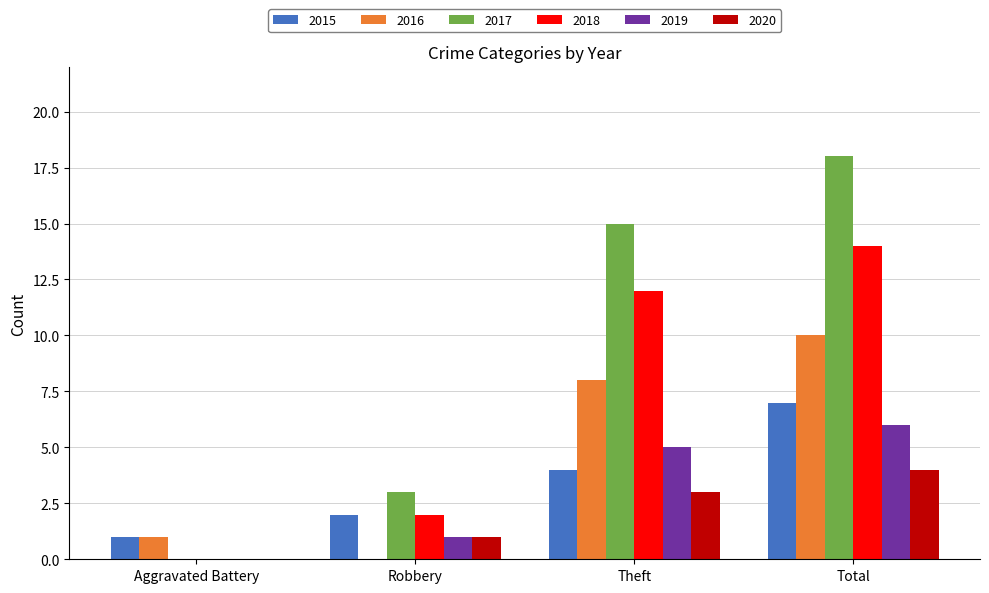

What is the approximate value of 2018 at Total?

14